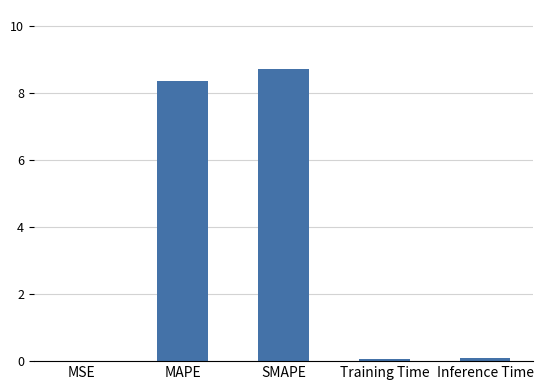

Does the chart contain stacked bars?

No